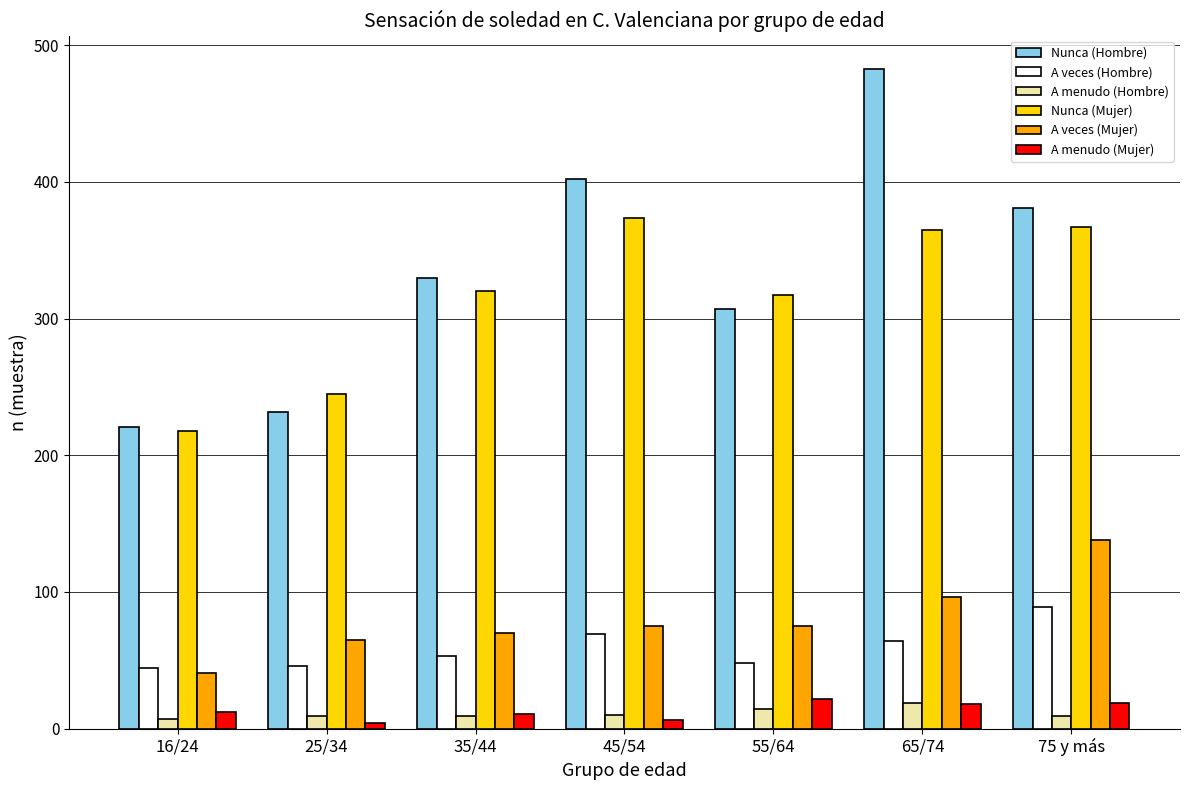

What is the difference between the maximum and minimum values in the Nunca (Mujer) series?

156